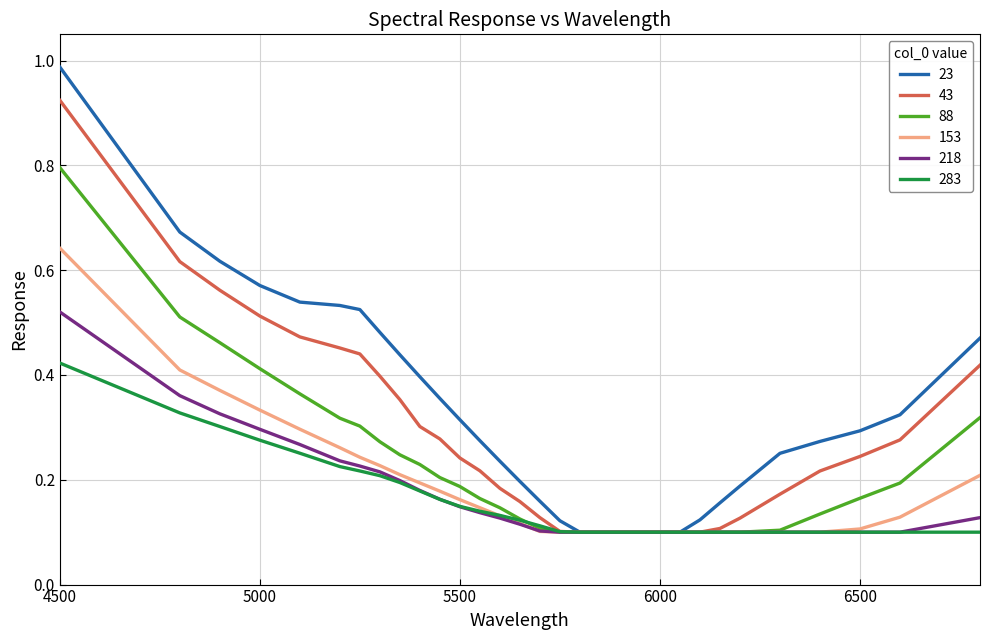

Which series has the largest total across all categories?

23